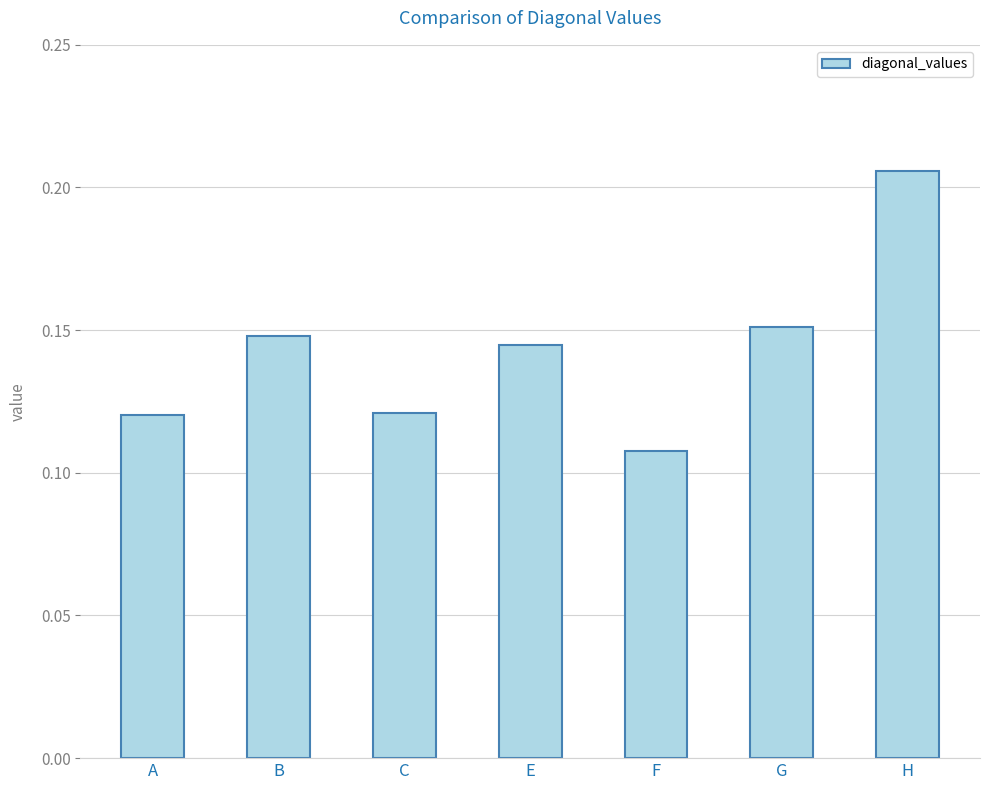

What is the label of the 2nd bar from the right?

G